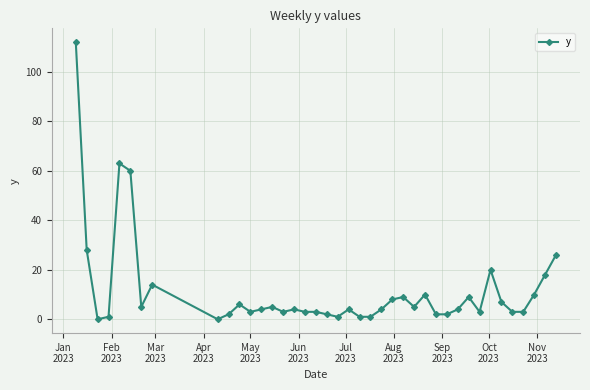

What is the sum of all values?

468